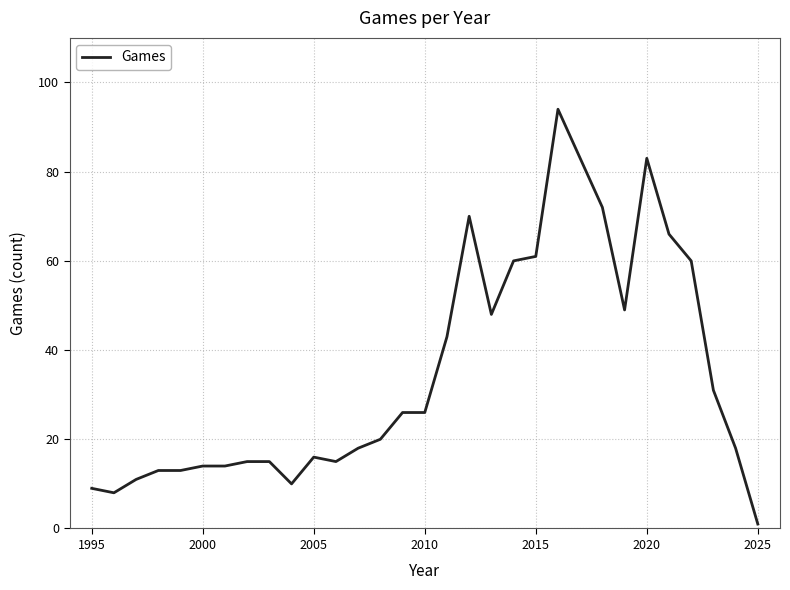

What is the difference between the maximum and minimum values?

93